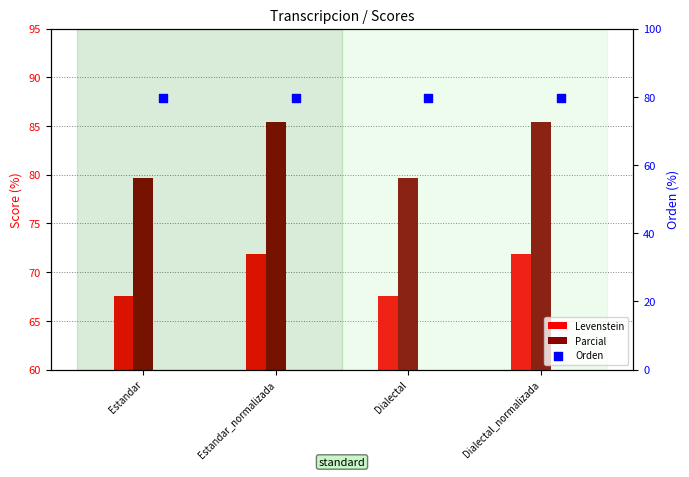

What are all the series names shown in the legend?

Levenstein, Parcial, Orden